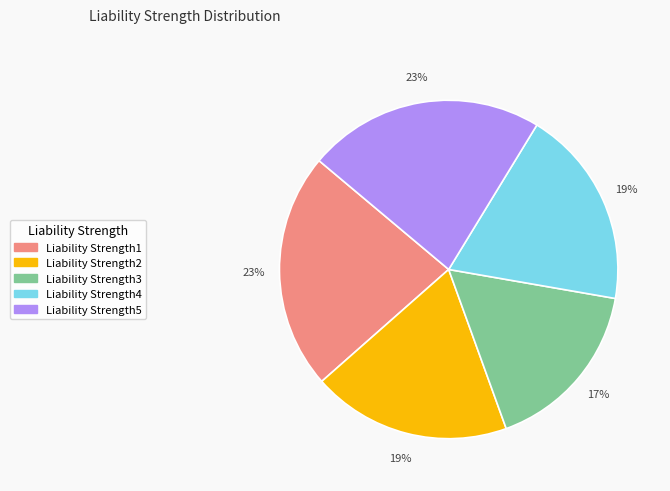

To the nearest percent, what is the difference between the Liability Strength1 and Liability Strength3 slice percentages?

6%